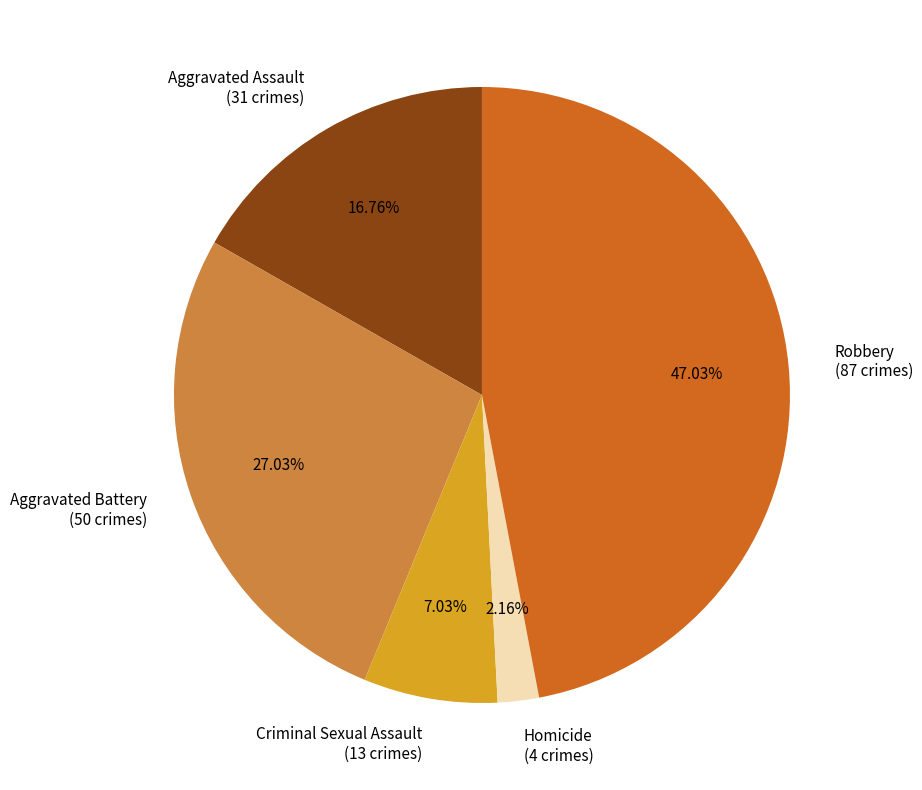

Count the number of slices in the pie.

5